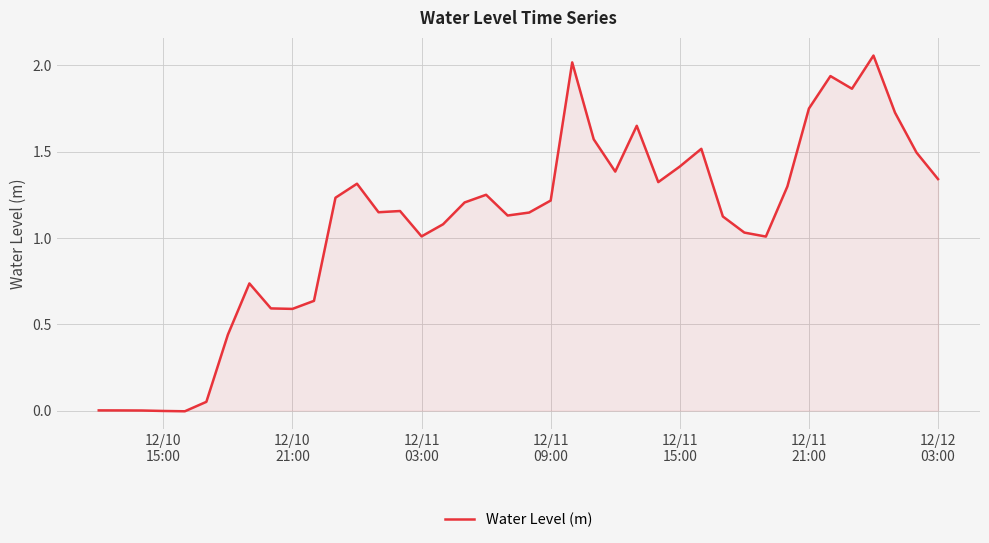

How many lines are shown in the chart?

1